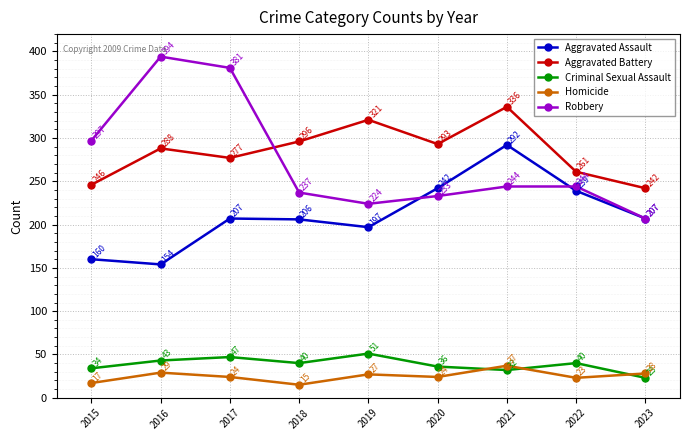

Reading right to left, list all the values displayed in this chart.

Aggravated Assault: 207	239	292	242	197	206	207	154	160
Aggravated Battery: 242	261	336	293	321	296	277	288	246
Criminal Sexual Assault: 23	40	32	36	51	40	47	43	34
Homicide: 28	23	37	24	27	15	24	29	17
Robbery: 207	244	244	233	224	237	381	394	297